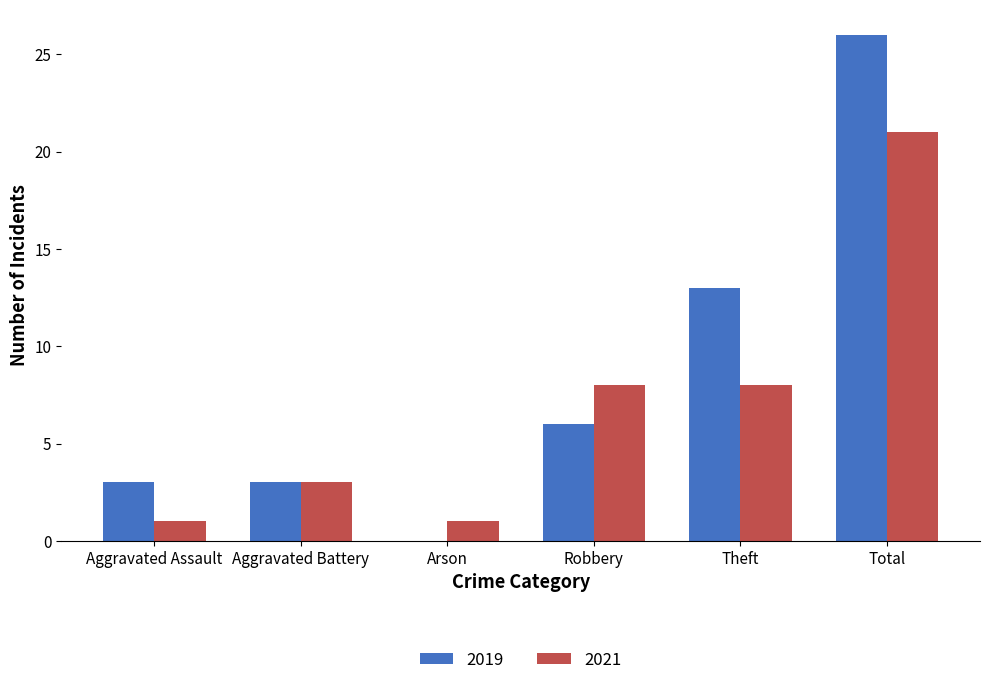

Read the 2019 value at Theft, to the nearest 5.

15